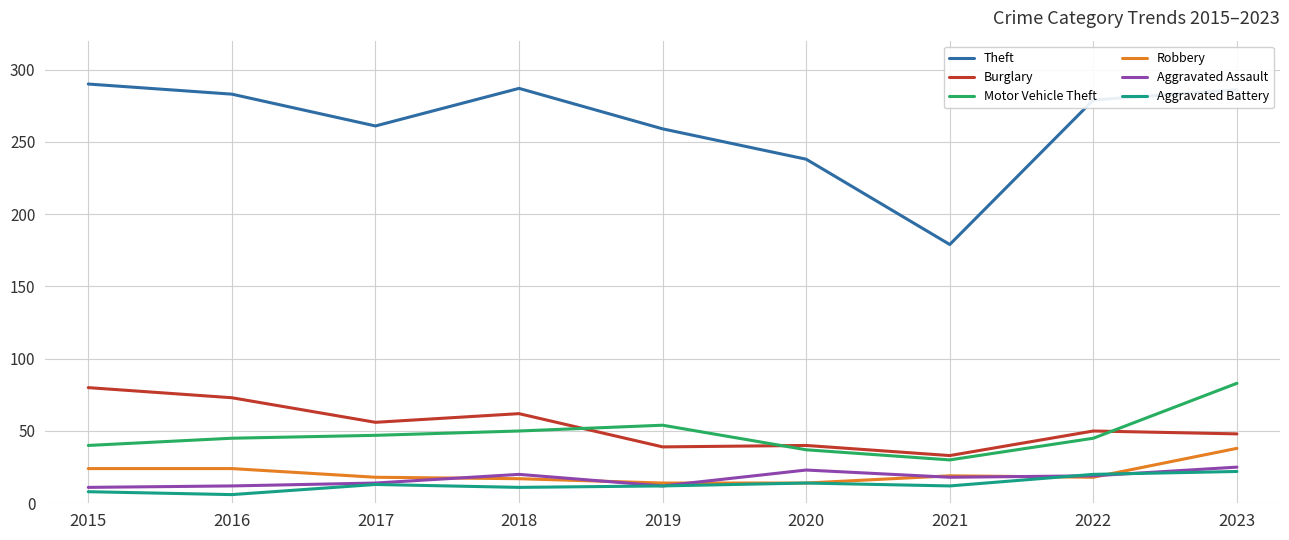

Which series changed the most between 2016 and 2022?

Burglary